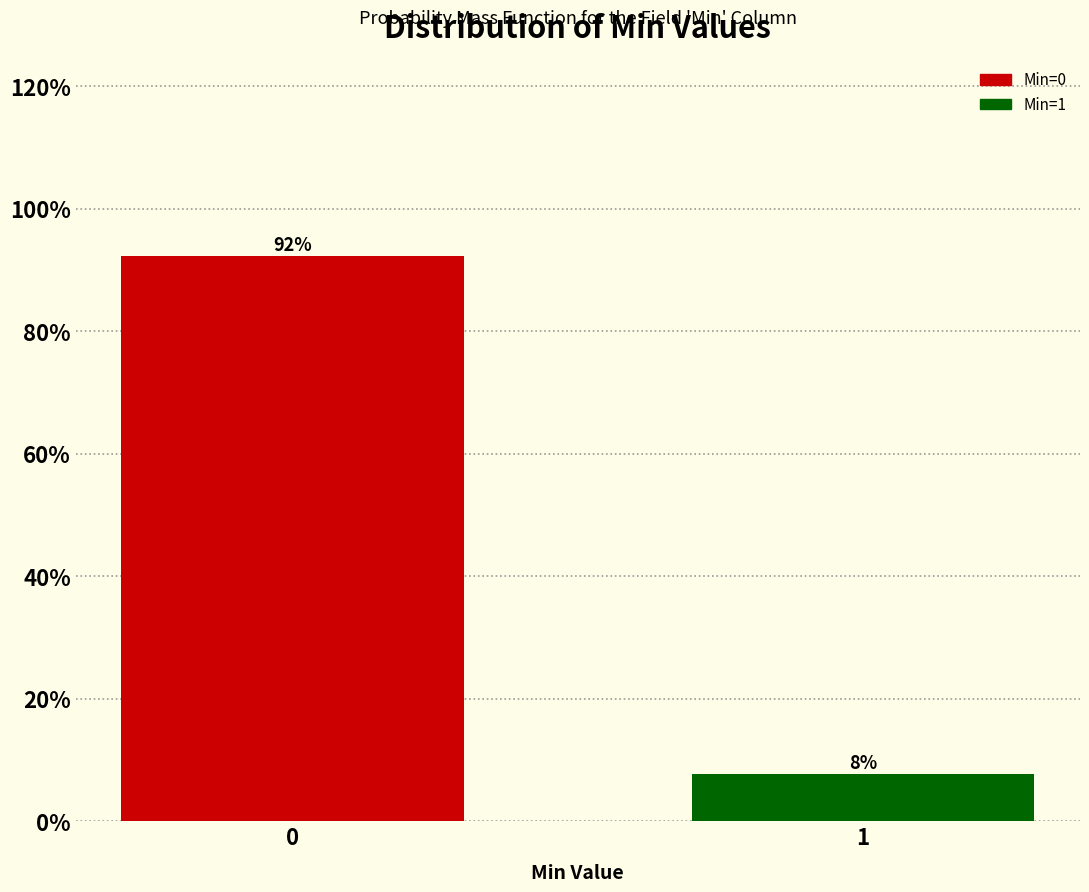

What is the approximate value at 0?

92.3